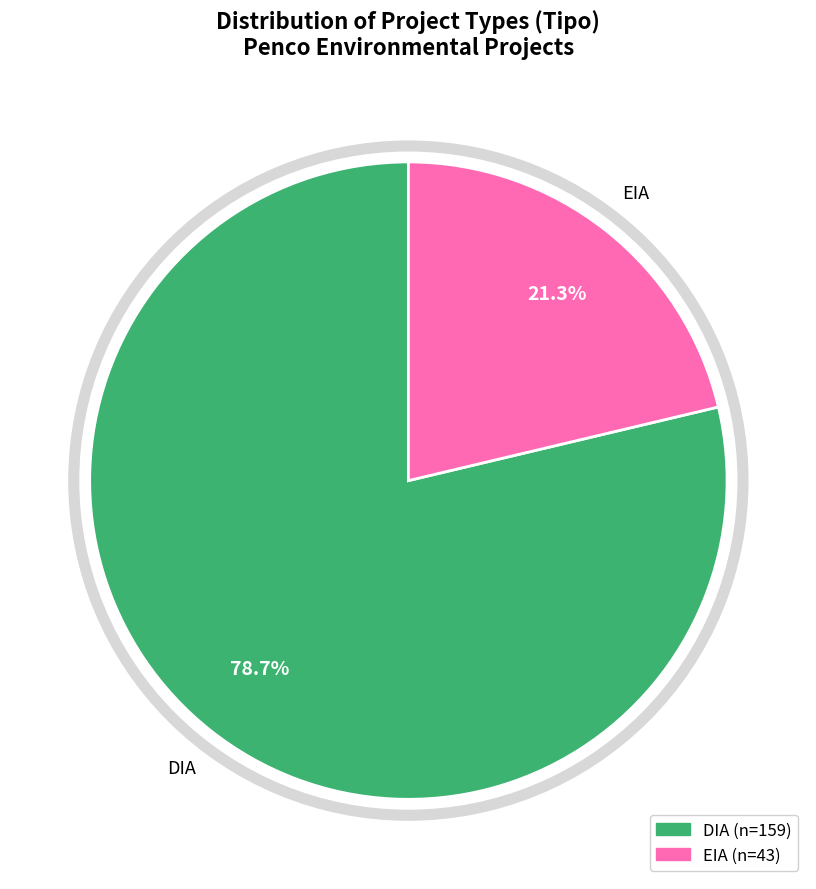

Which category has the biggest portion of the pie?

DIA